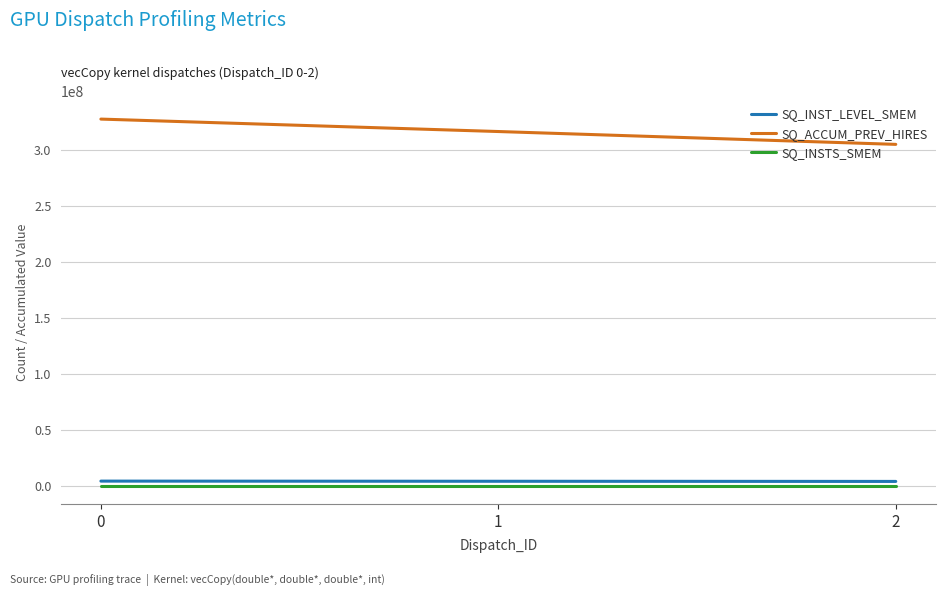

How many lines are shown in the chart?

3